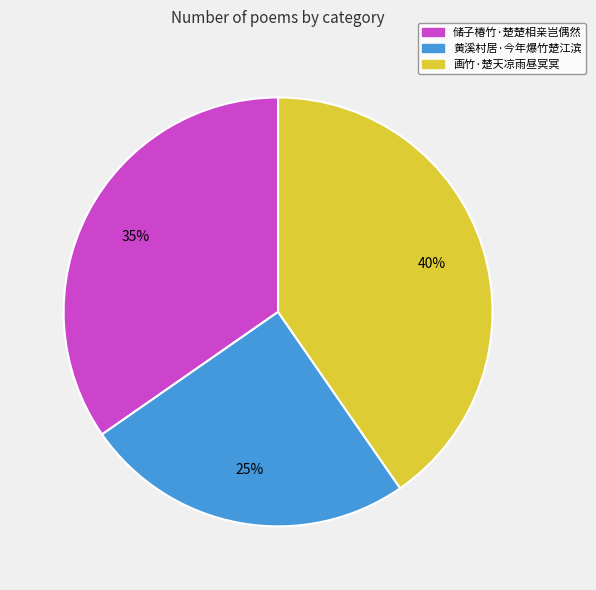

Do 黄溪村居·今年爆竹楚江滨 and 储子椿竹·楚楚相亲岂偶然 together represent more than half of the pie?

Yes